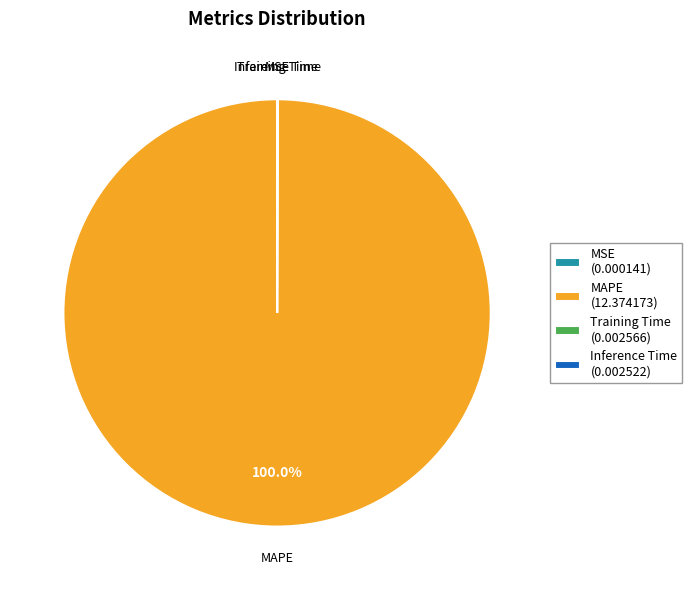

Which slice represents more than half of the pie?

MAPE